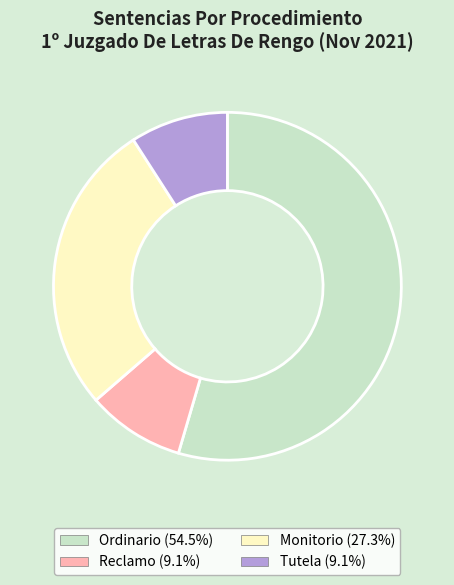

Is there a majority slice in this chart?

Yes